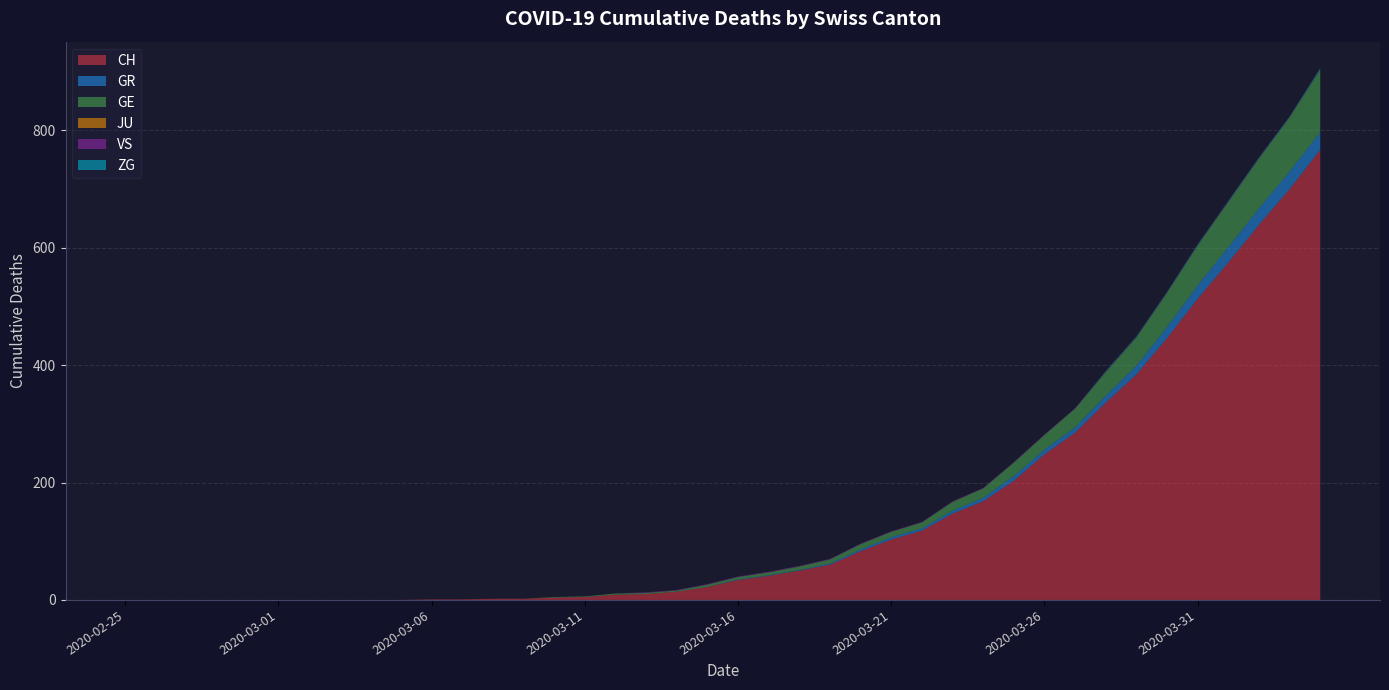

Reading right to left, transcribe all the data shown in this chart.

CH: 2020-04-04=767	2020-04-03=700	2020-04-02=639	2020-04-01=575	2020-03-31=513	2020-03-30=446	2020-03-29=384	2020-03-28=336	2020-03-27=285	2020-03-26=248	2020-03-25=203	2020-03-24=168	2020-03-23=147	2020-03-22=118	2020-03-21=103	2020-03-20=83	2020-03-19=60	2020-03-18=50	2020-03-17=41	2020-03-16=34	2020-03-15=22	2020-03-14=14	2020-03-13=10	2020-03-12=9	2020-03-11=5	2020-03-10=4	2020-03-09=2	2020-03-08=2	2020-03-07=1	2020-03-06=1	2020-03-05=0	2020-03-04=0	2020-03-03=0	2020-03-02=0	2020-03-01=0	2020-02-29=0	2020-02-28=0	2020-02-27=0	2020-02-26=0	2020-02-25=0
GR: 2020-04-04=30	2020-04-03=30	2020-04-02=28	2020-04-01=26	2020-03-31=23	2020-03-30=19	2020-03-29=15	2020-03-28=12	2020-03-27=9	2020-03-26=8	2020-03-25=8	2020-03-24=6	2020-03-23=5	2020-03-22=4	2020-03-21=4	2020-03-20=3	2020-03-19=2	2020-03-18=1	2020-03-17=1	2020-03-16=1	2020-03-15=0	2020-03-14=0	2020-03-13=0	2020-03-12=0	2020-03-11=0	2020-03-10=0	2020-03-09=0	2020-03-08=0	2020-03-07=0	2020-03-06=0	2020-03-05=0	2020-03-04=0	2020-03-03=0	2020-03-02=0	2020-03-01=0	2020-02-29=0	2020-02-28=0	2020-02-27=0	2020-02-26=0	2020-02-25=0
GE: 2020-04-04=106	2020-04-03=92	2020-04-02=85	2020-04-01=77	2020-03-31=68	2020-03-30=58	2020-03-29=48	2020-03-28=40	2020-03-27=32	2020-03-26=25	2020-03-25=23	2020-03-24=16	2020-03-23=15	2020-03-22=10	2020-03-21=9	2020-03-20=9	2020-03-19=7	2020-03-18=6	2020-03-17=5	2020-03-16=4	2020-03-15=4	2020-03-14=2	2020-03-13=2	2020-03-12=2	2020-03-11=1	2020-03-10=1	2020-03-09=0	2020-03-08=0	2020-03-07=0	2020-03-06=0	2020-03-05=0	2020-03-04=0	2020-03-03=0	2020-03-02=0	2020-03-01=0	2020-02-29=0	2020-02-28=0	2020-02-27=0	2020-02-26=0	2020-02-25=0
JU: 2020-04-04=0	2020-04-03=0	2020-04-02=0	2020-04-01=0	2020-03-31=0	2020-03-30=0	2020-03-29=0	2020-03-28=0	2020-03-27=0	2020-03-26=0	2020-03-25=0	2020-03-24=0	2020-03-23=0	2020-03-22=0	2020-03-21=0	2020-03-20=0	2020-03-19=0	2020-03-18=0	2020-03-17=0	2020-03-16=0	2020-03-15=0	2020-03-14=0	2020-03-13=0	2020-03-12=0	2020-03-11=0	2020-03-10=0	2020-03-09=0	2020-03-08=0	2020-03-07=0	2020-03-06=0	2020-03-05=0	2020-03-04=0	2020-03-03=0	2020-03-02=0	2020-03-01=0	2020-02-29=0	2020-02-28=0	2020-02-27=0	2020-02-26=0	2020-02-25=0
VS: 2020-04-04=1	2020-04-03=1	2020-04-02=1	2020-04-01=1	2020-03-31=1	2020-03-30=1	2020-03-29=1	2020-03-28=1	2020-03-27=1	2020-03-26=1	2020-03-25=1	2020-03-24=1	2020-03-23=1	2020-03-22=1	2020-03-21=1	2020-03-20=1	2020-03-19=1	2020-03-18=1	2020-03-17=1	2020-03-16=1	2020-03-15=1	2020-03-14=1	2020-03-13=1	2020-03-12=0	2020-03-11=0	2020-03-10=0	2020-03-09=0	2020-03-08=0	2020-03-07=0	2020-03-06=0	2020-03-05=0	2020-03-04=0	2020-03-03=0	2020-03-02=0	2020-03-01=0	2020-02-29=0	2020-02-28=0	2020-02-27=0	2020-02-26=0	2020-02-25=0
ZG: 2020-04-04=2	2020-04-03=1	2020-04-02=1	2020-04-01=1	2020-03-31=1	2020-03-30=1	2020-03-29=1	2020-03-28=1	2020-03-27=0	2020-03-26=0	2020-03-25=0	2020-03-24=0	2020-03-23=0	2020-03-22=0	2020-03-21=0	2020-03-20=0	2020-03-19=0	2020-03-18=0	2020-03-17=0	2020-03-16=0	2020-03-15=0	2020-03-14=0	2020-03-13=0	2020-03-12=0	2020-03-11=0	2020-03-10=0	2020-03-09=0	2020-03-08=0	2020-03-07=0	2020-03-06=0	2020-03-05=0	2020-03-04=0	2020-03-03=0	2020-03-02=0	2020-03-01=0	2020-02-29=0	2020-02-28=0	2020-02-27=0	2020-02-26=0	2020-02-25=0